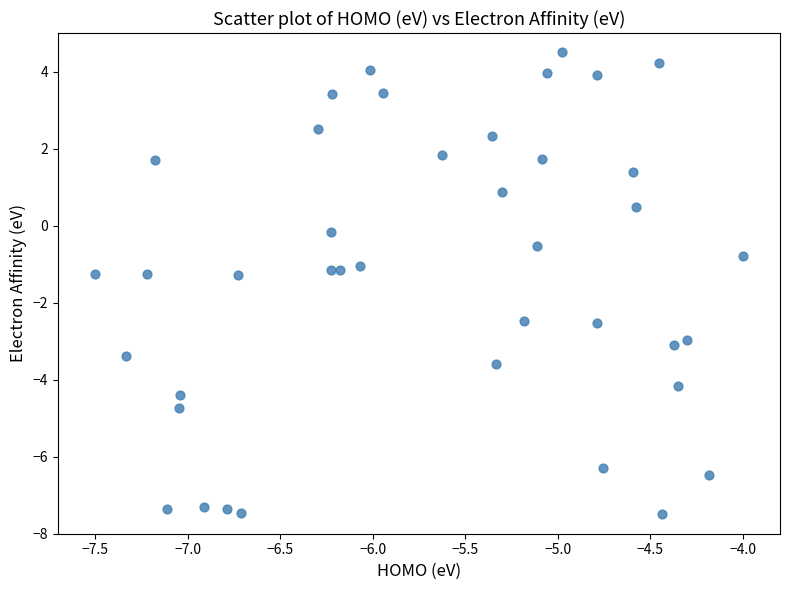

What is the range of X values (max minus min)?

3.5